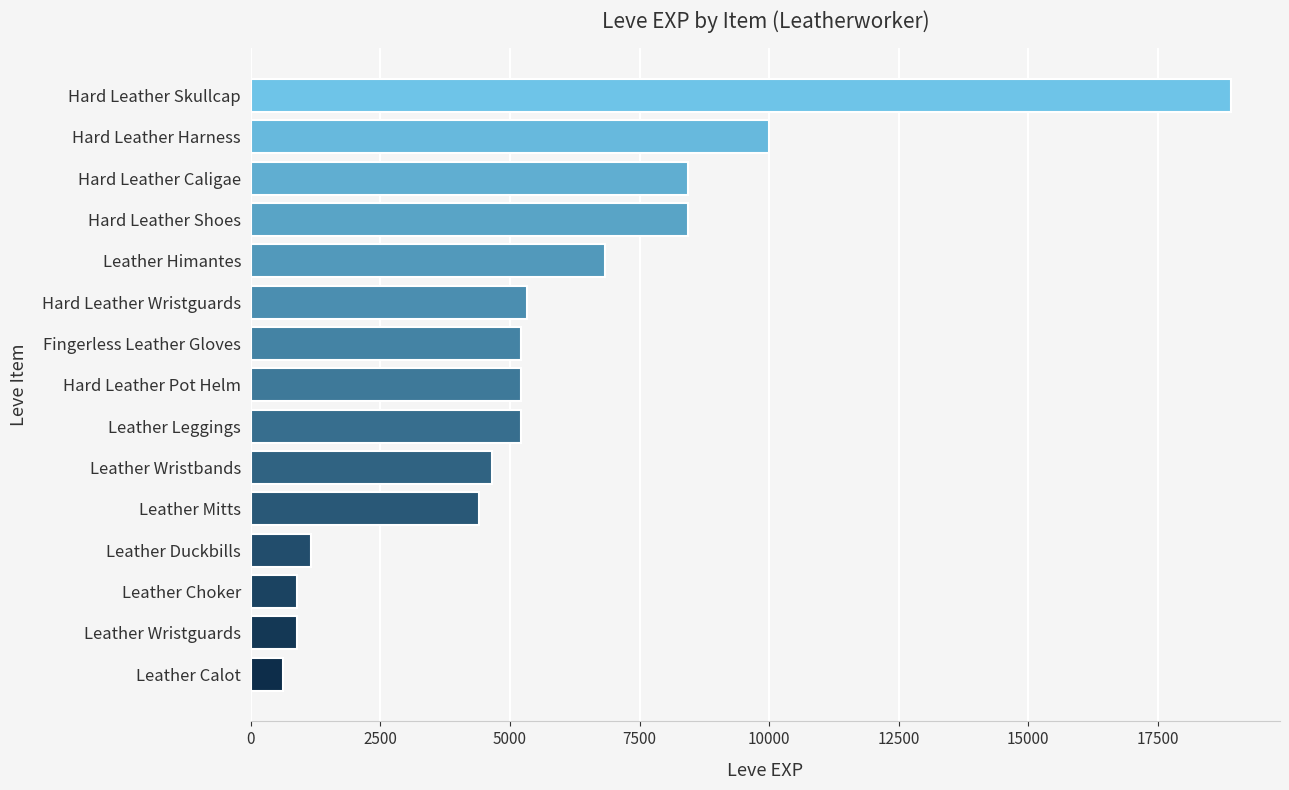

Reading top to bottom, transcribe all the data shown in this chart.

18910	9990	8430	8430	6840	5330	5220	5220	5220	4660	4410	1160	900	900	630